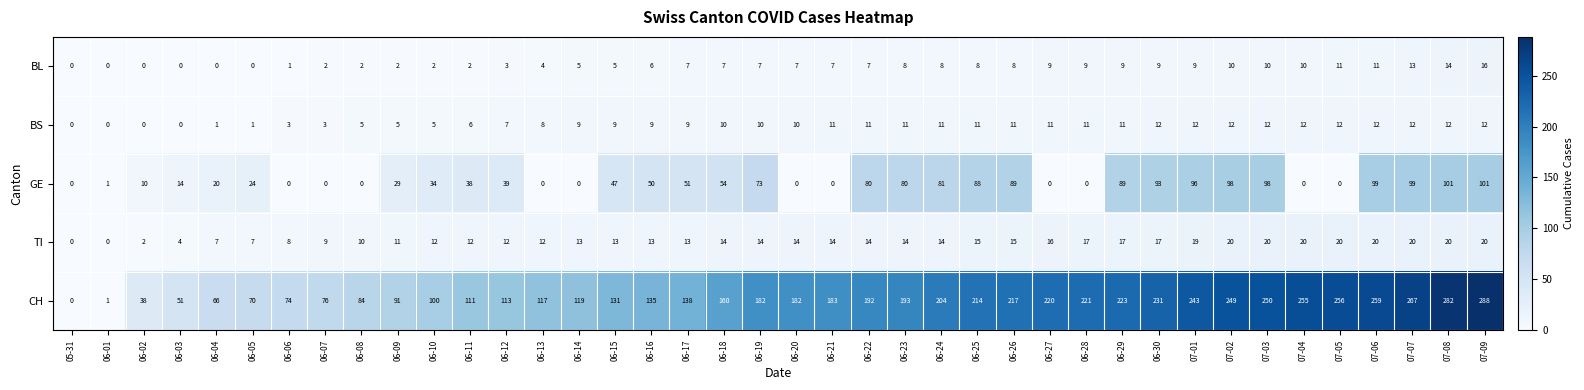

At which category does the chart reach its peak across all series?

07-09